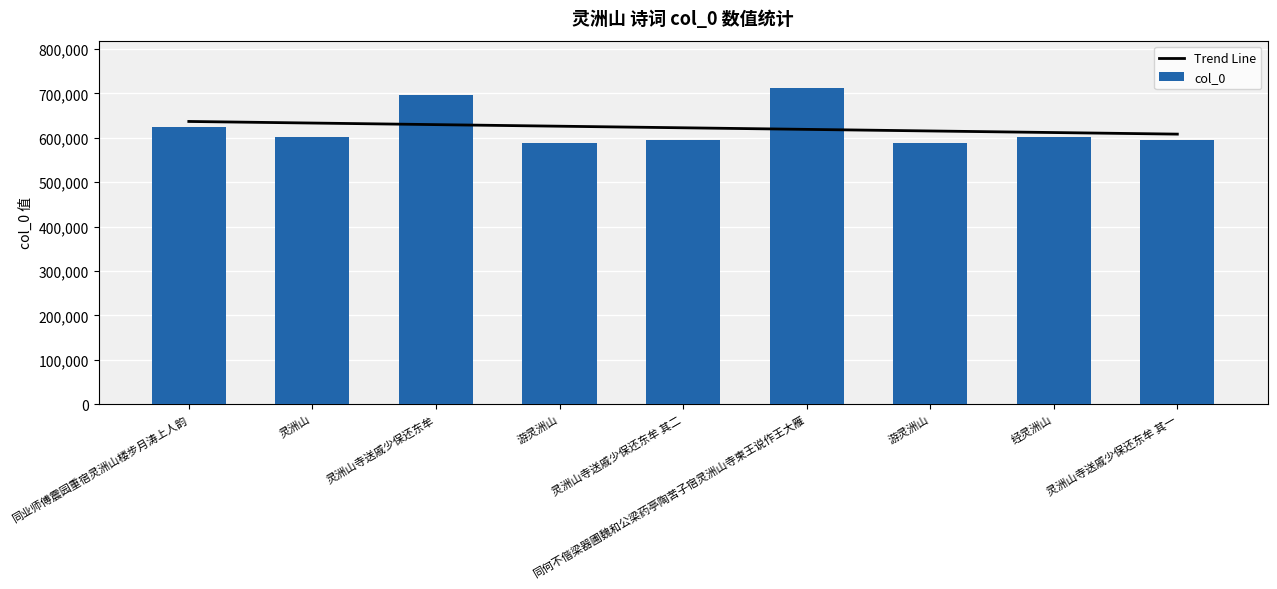

At 游灵洲山, list the series in order from smallest to largest.

col_0, Trend Line